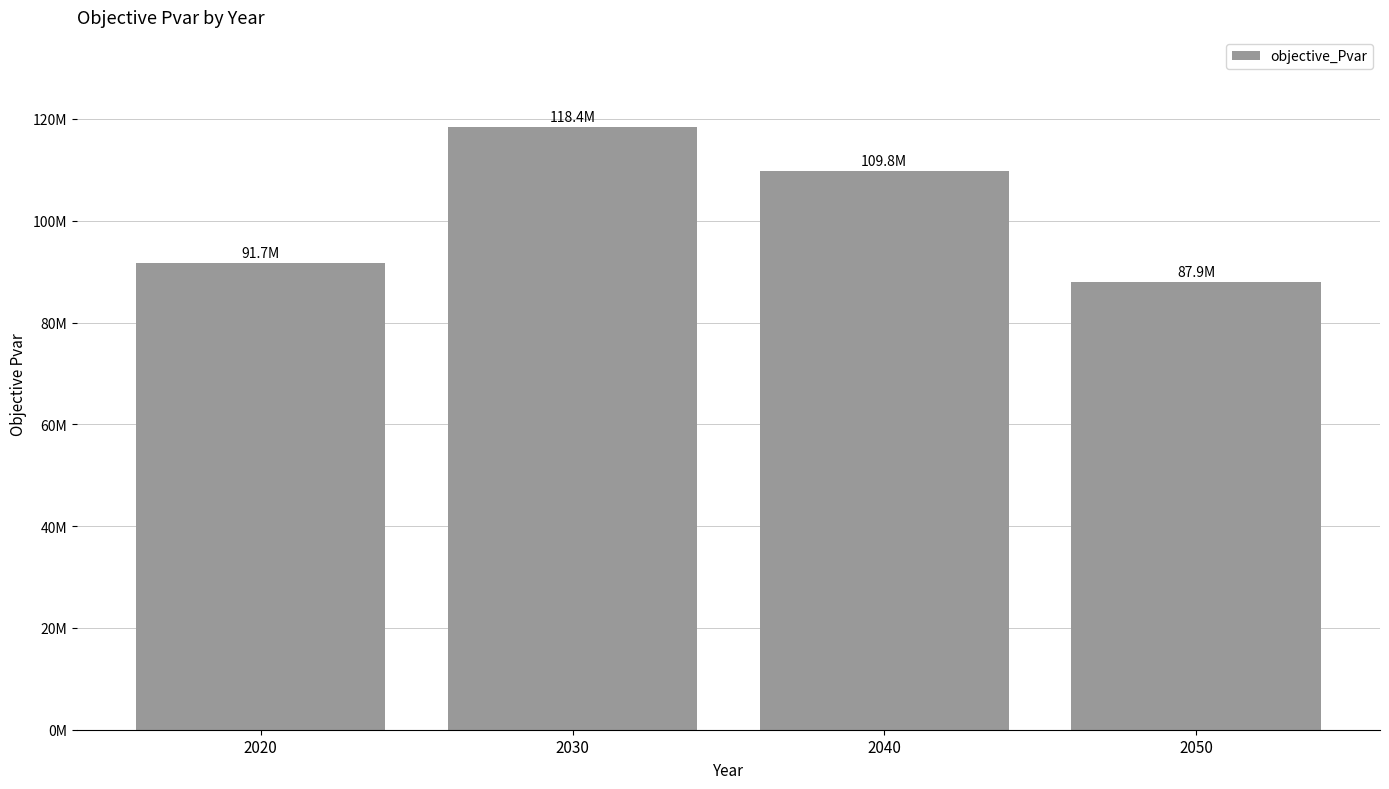

Are the bars horizontal?

No